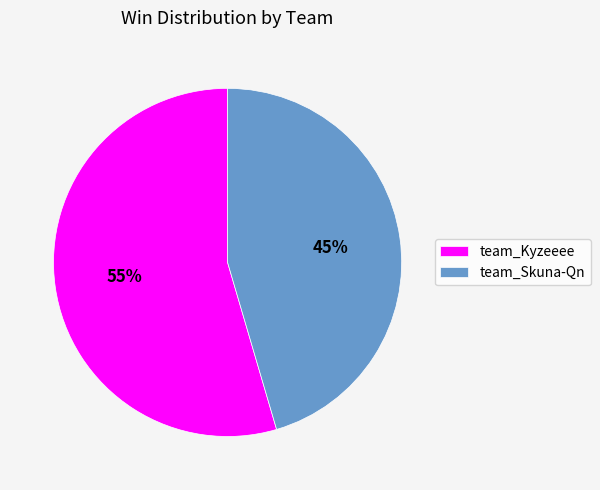

Combined, do team_Skuna-Qn and team_Kyzeeee account for over 50%?

Yes